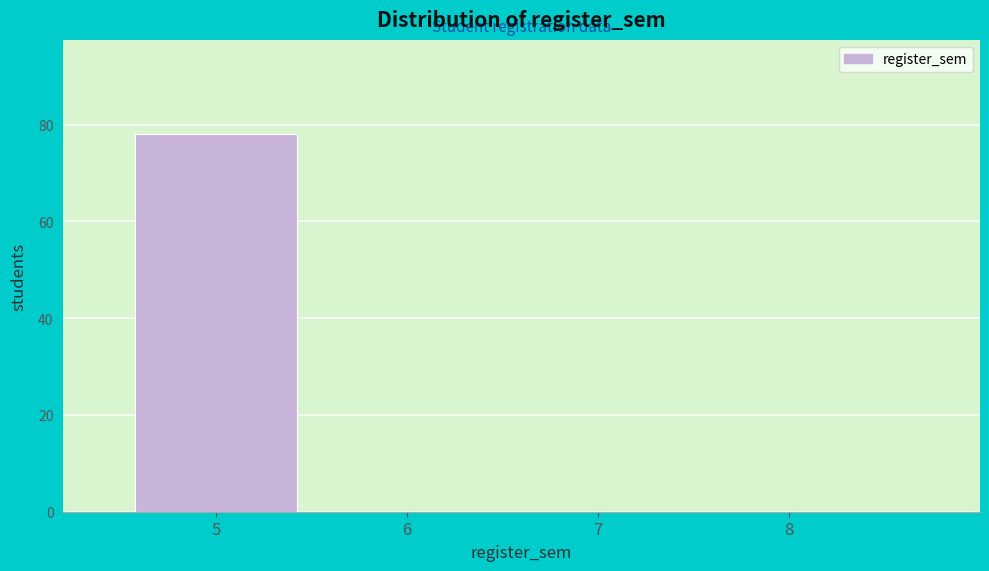

Reading left to right, list every bar in this chart as the range it spans on the x-axis followed by its height. The values are not printed on the chart, so give them approximately, as read against the axis.

4.5 to 5.5: 78
5.5 to 6.5: 0
6.5 to 7.5: 0
7.5 to 8.5: 0